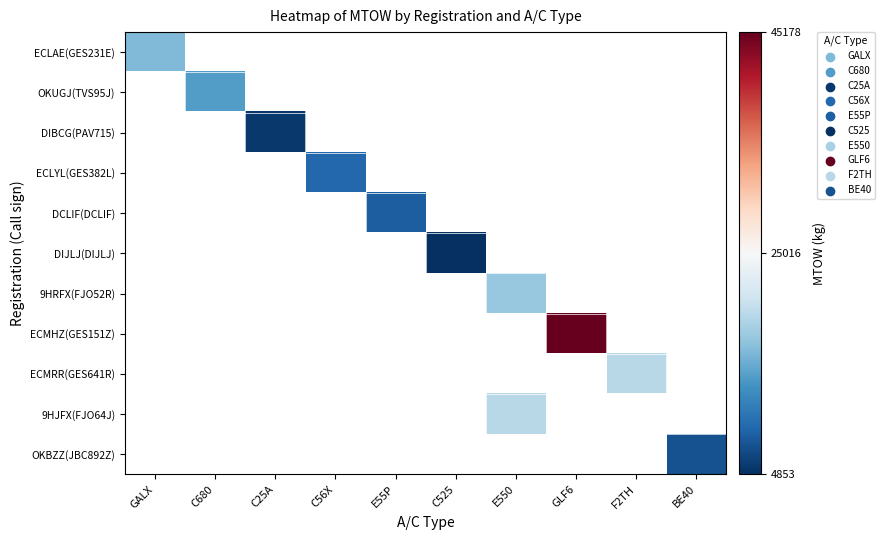

What is the greatest value displayed?

45178.0